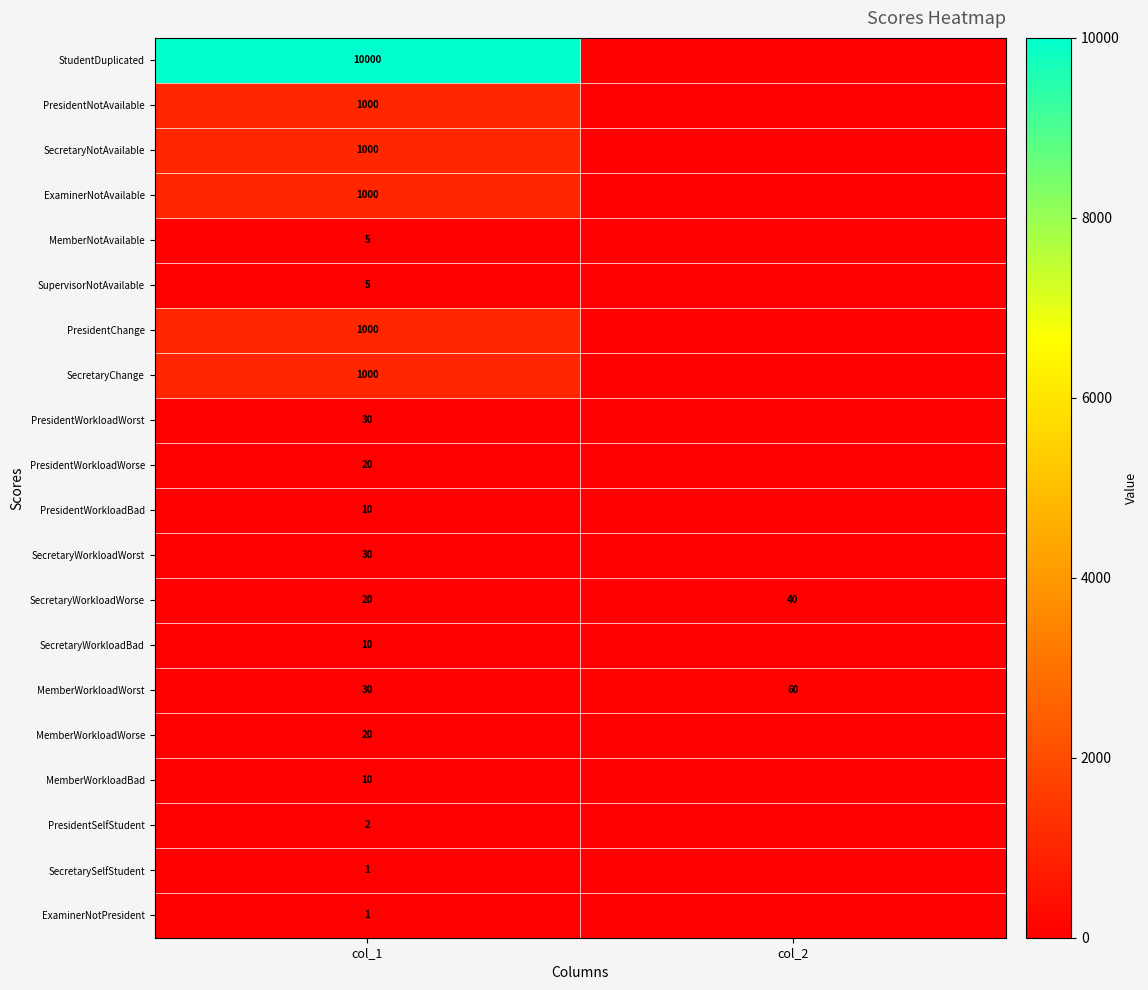

Is the value of MemberNotAvailable at col_1 greater than the value of MemberWorkloadWorst at col_2?

No